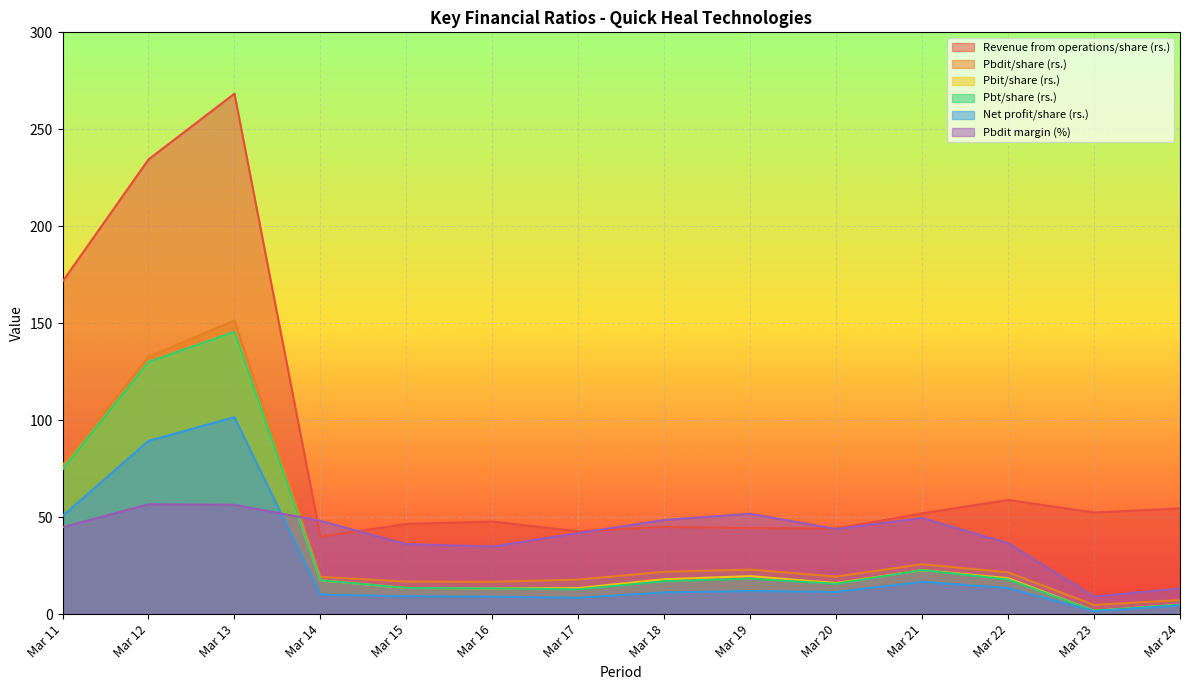

Where is the first local minimum for Net profit/share (rs.)?

Mar 17